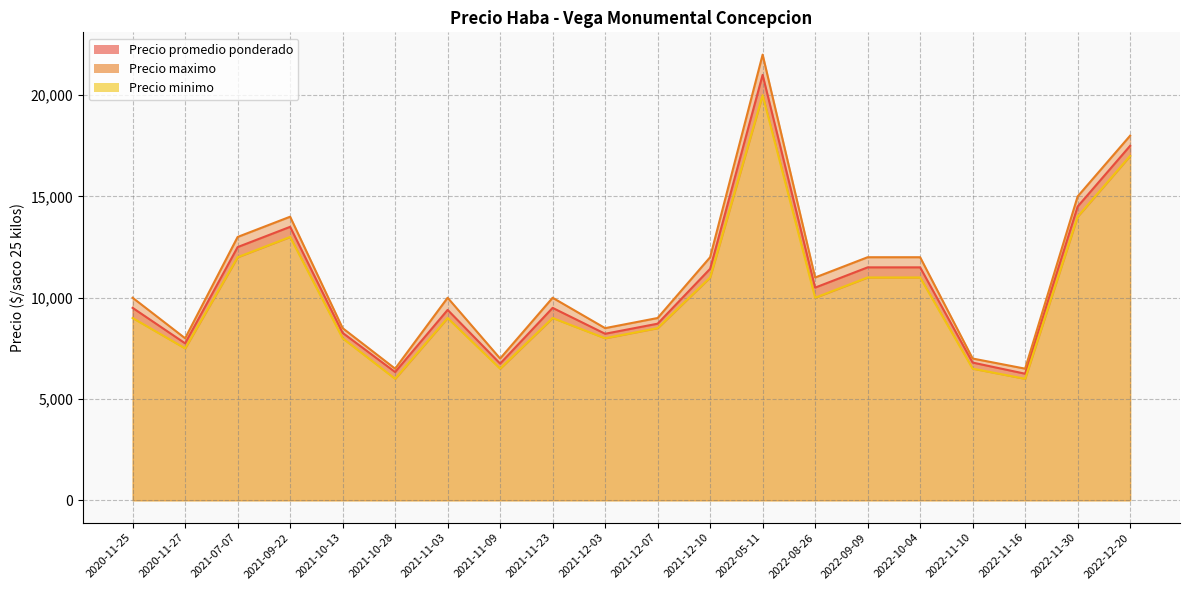

What is the minimum value shown in the chart?

6000